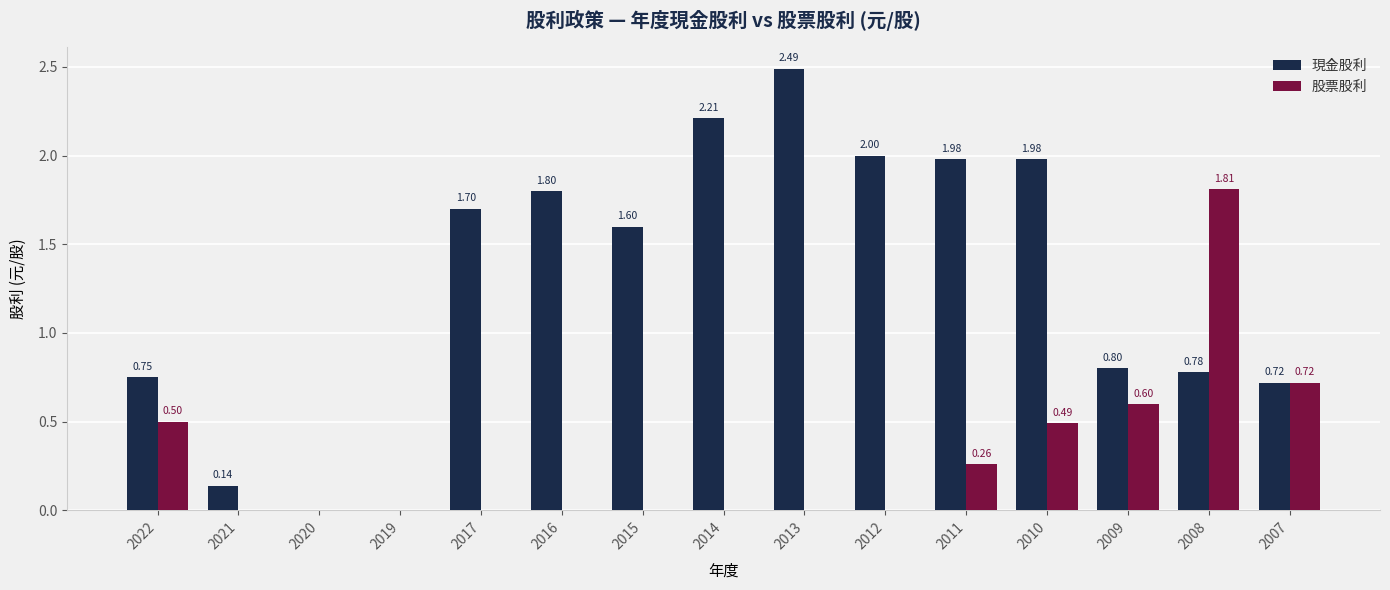

Is the value of 現金股利 at 2012 greater than the value of 股票股利 at 2022?

Yes